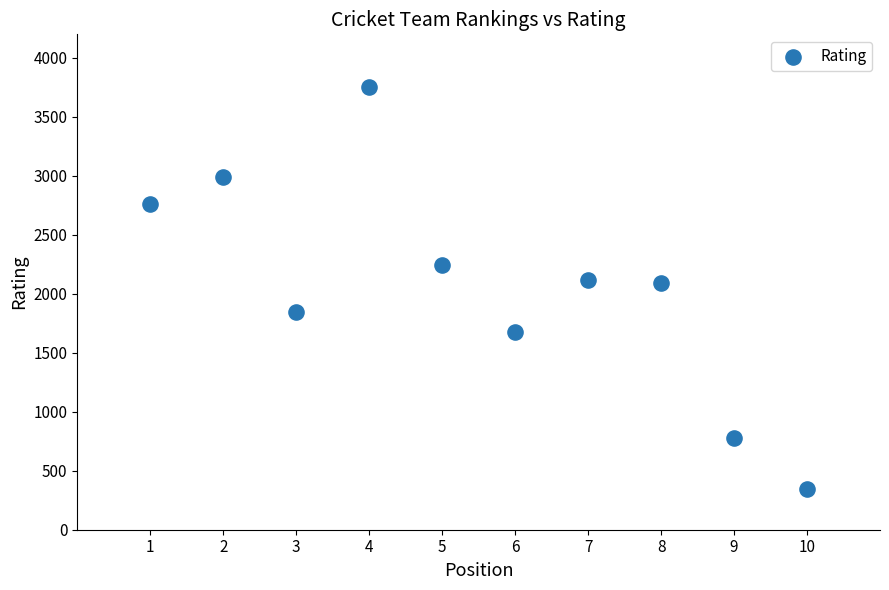

What is the average X value?

6